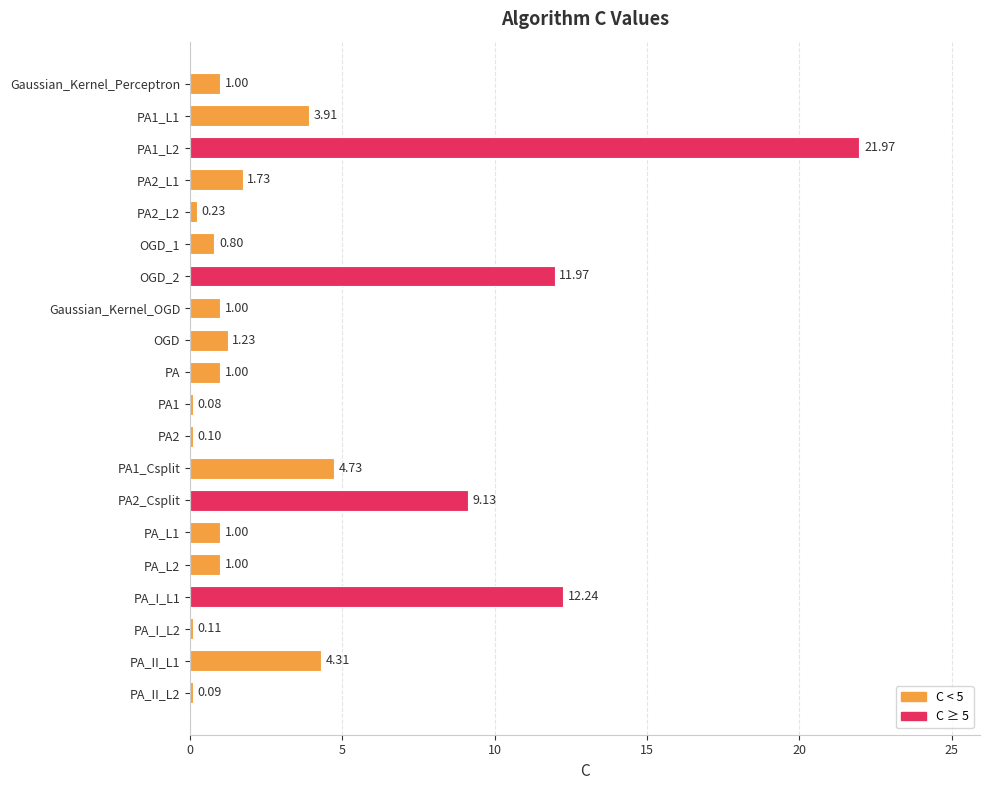

What is the change in value from PA1_L2 to PA2_L1?

-20.2